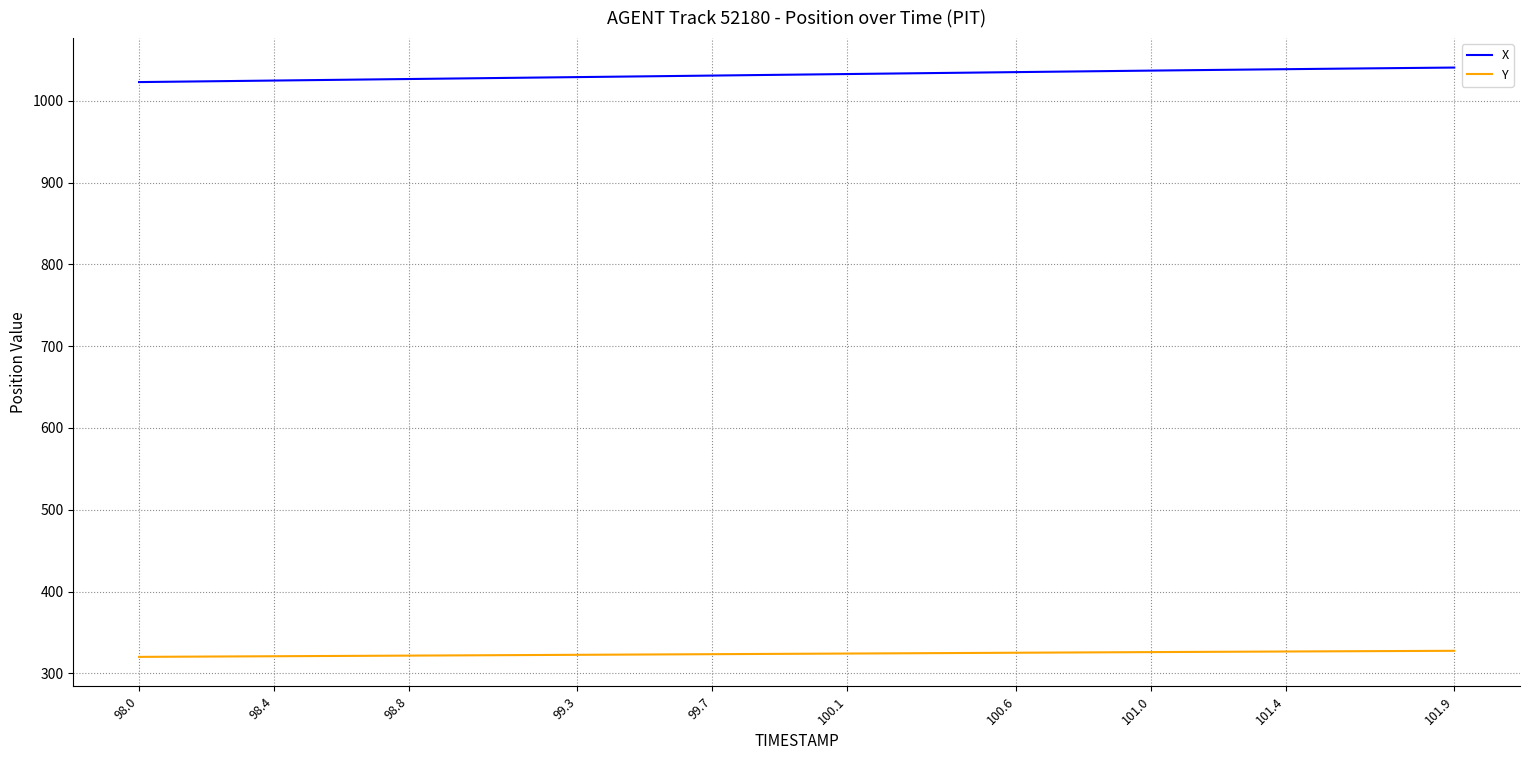

How many lines are shown in the chart?

2